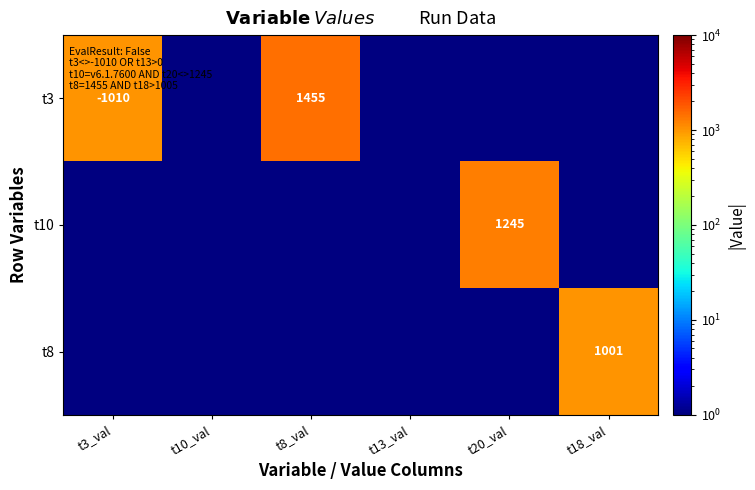

The value of t8 at t18_val is 1792. True or false?

False